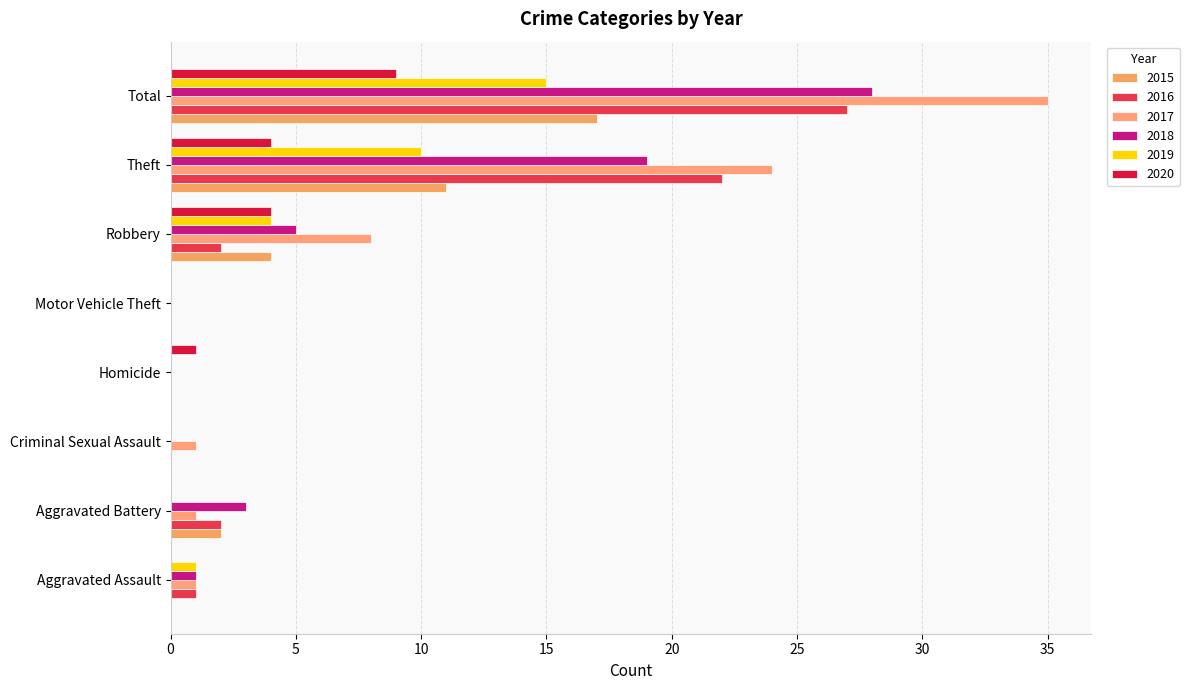

What is the approximate value of 2018 at Robbery, to the nearest 5?

5